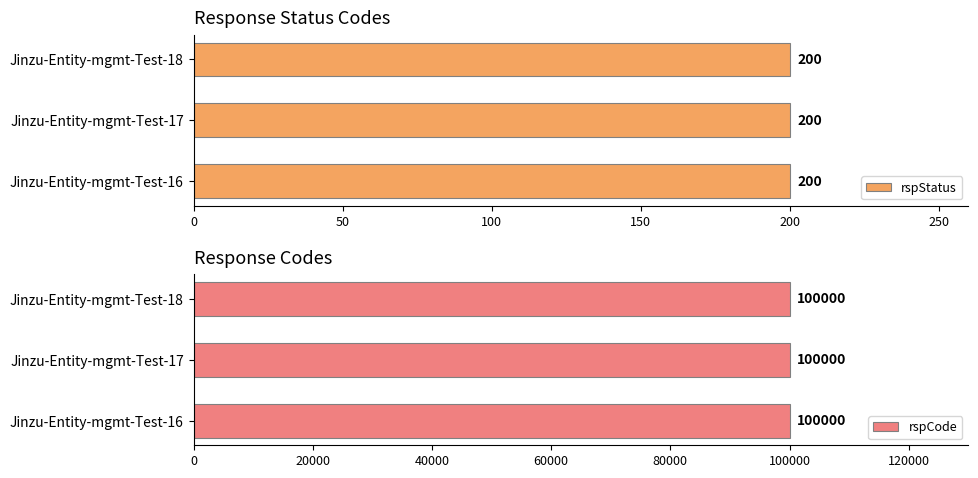

How many distinct data groups are displayed?

2